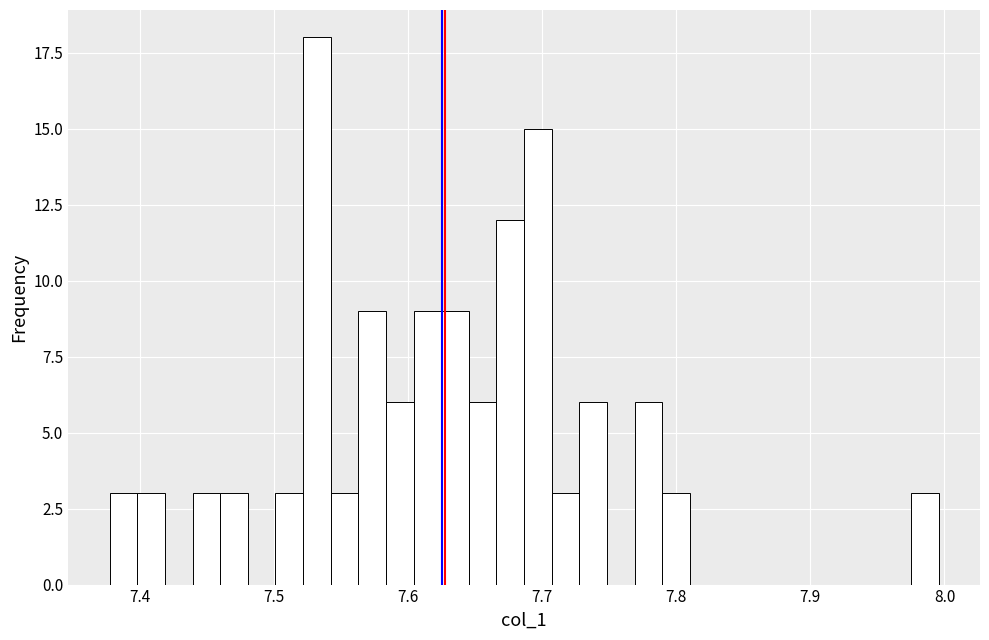

Read against the x-axis, roughly where is the centre of the tallest bar?

7.53